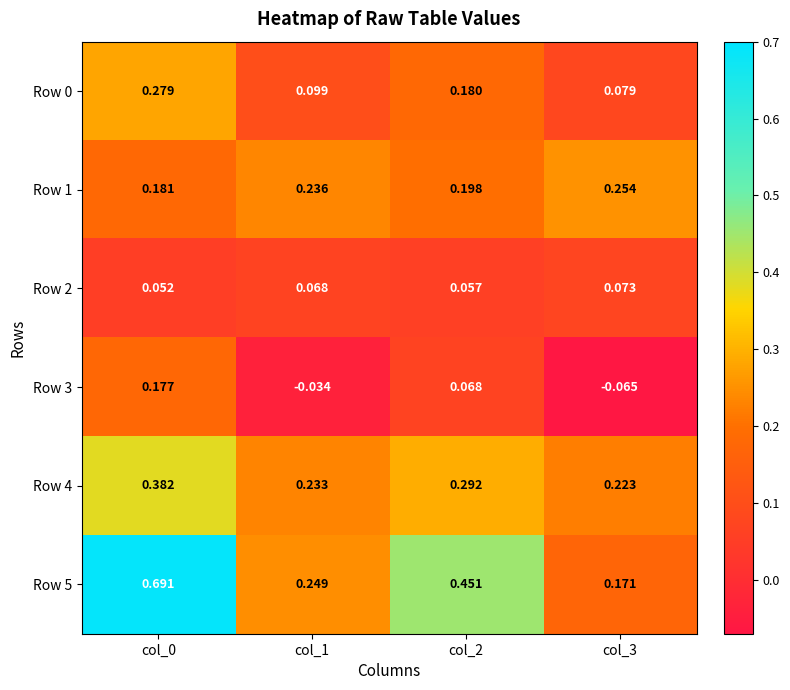

Is the value of Row 5 at col_2 greater than the value of Row 0 at col_0?

Yes